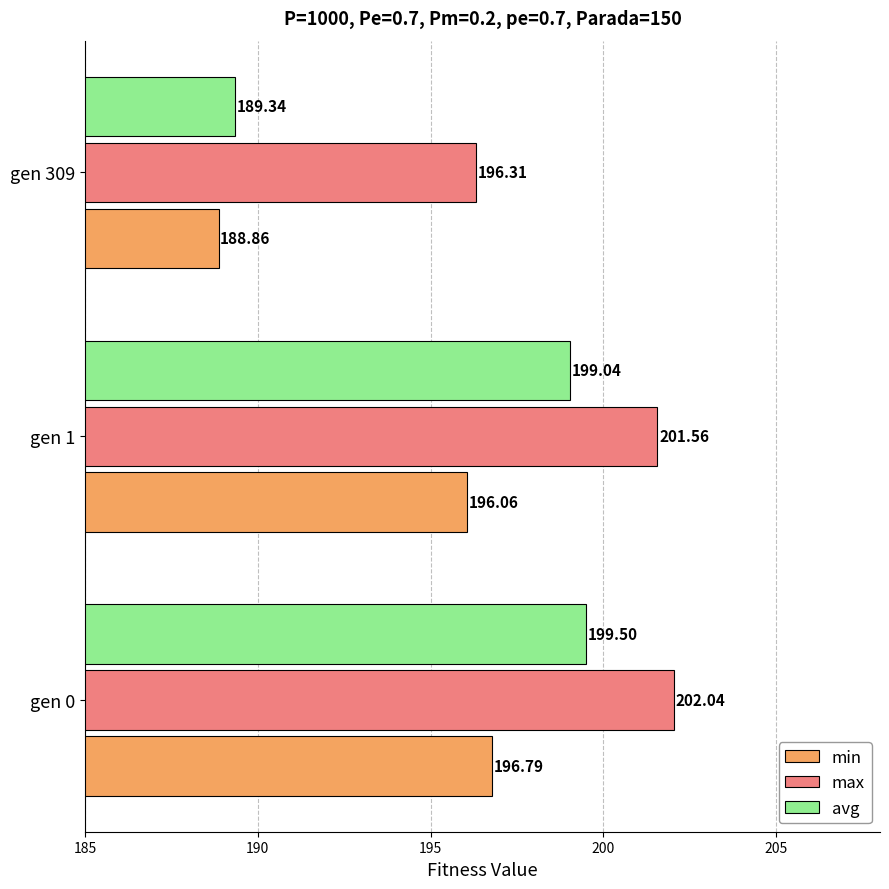

Which series changed the most between gen 0 and gen 1?

min